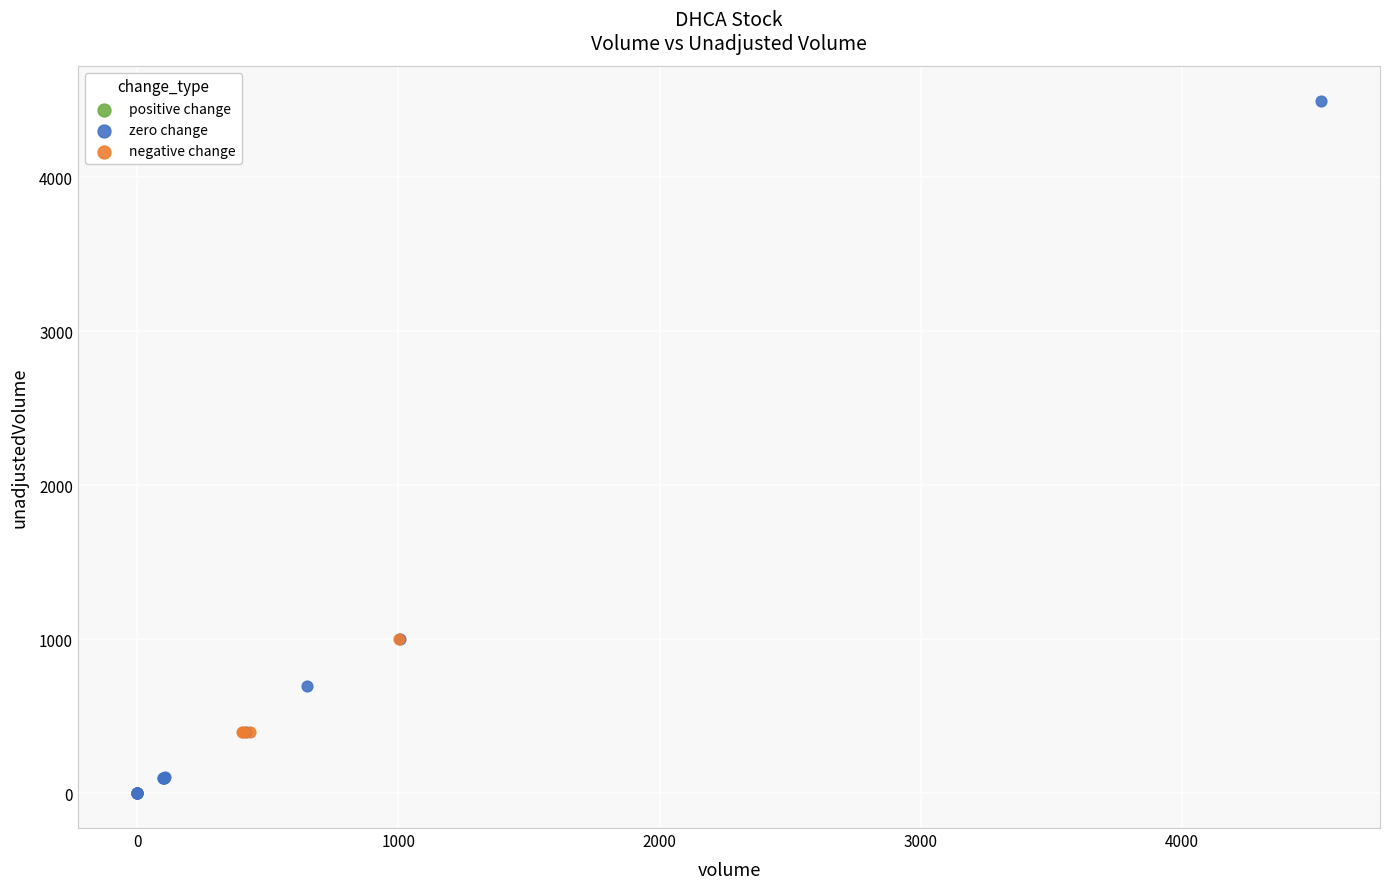

Which series reaches the maximum Y coordinate?

zero change